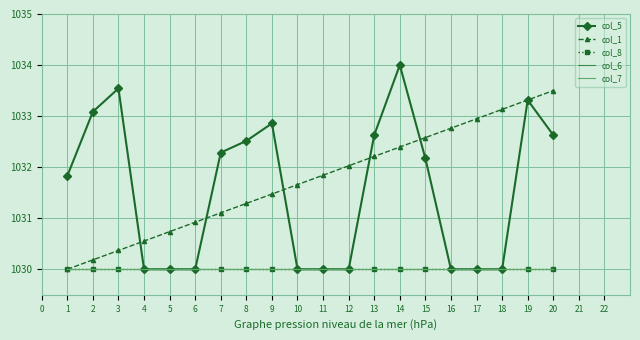

Where do col_5 and col_1 first cross each other?

3 and 4